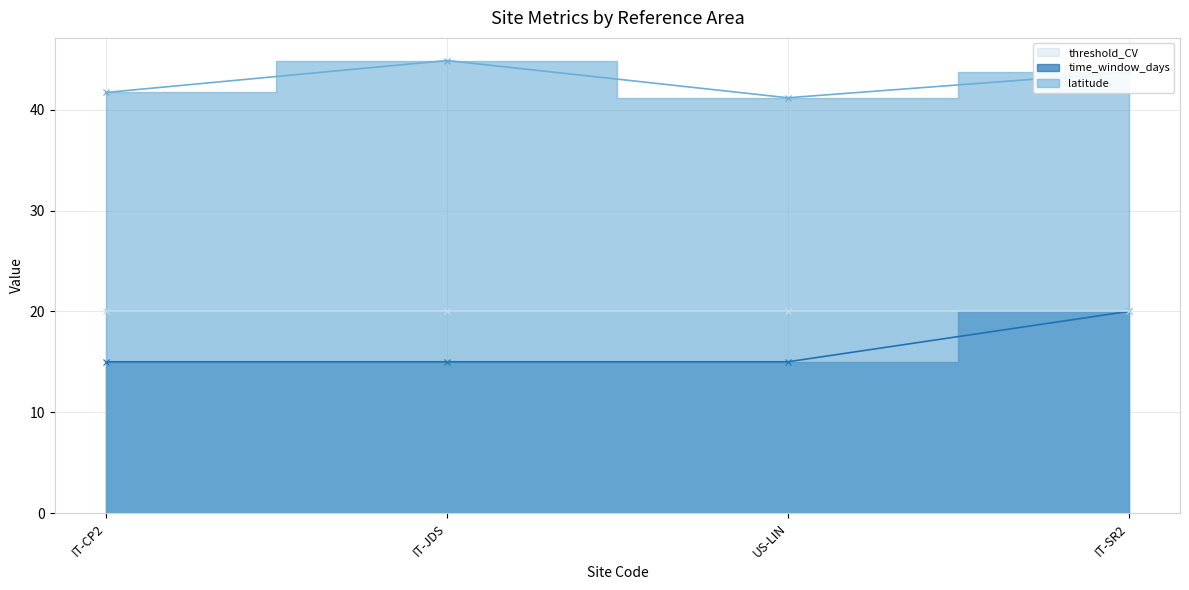

Which category has the highest value in the latitude series?

IT-JDS